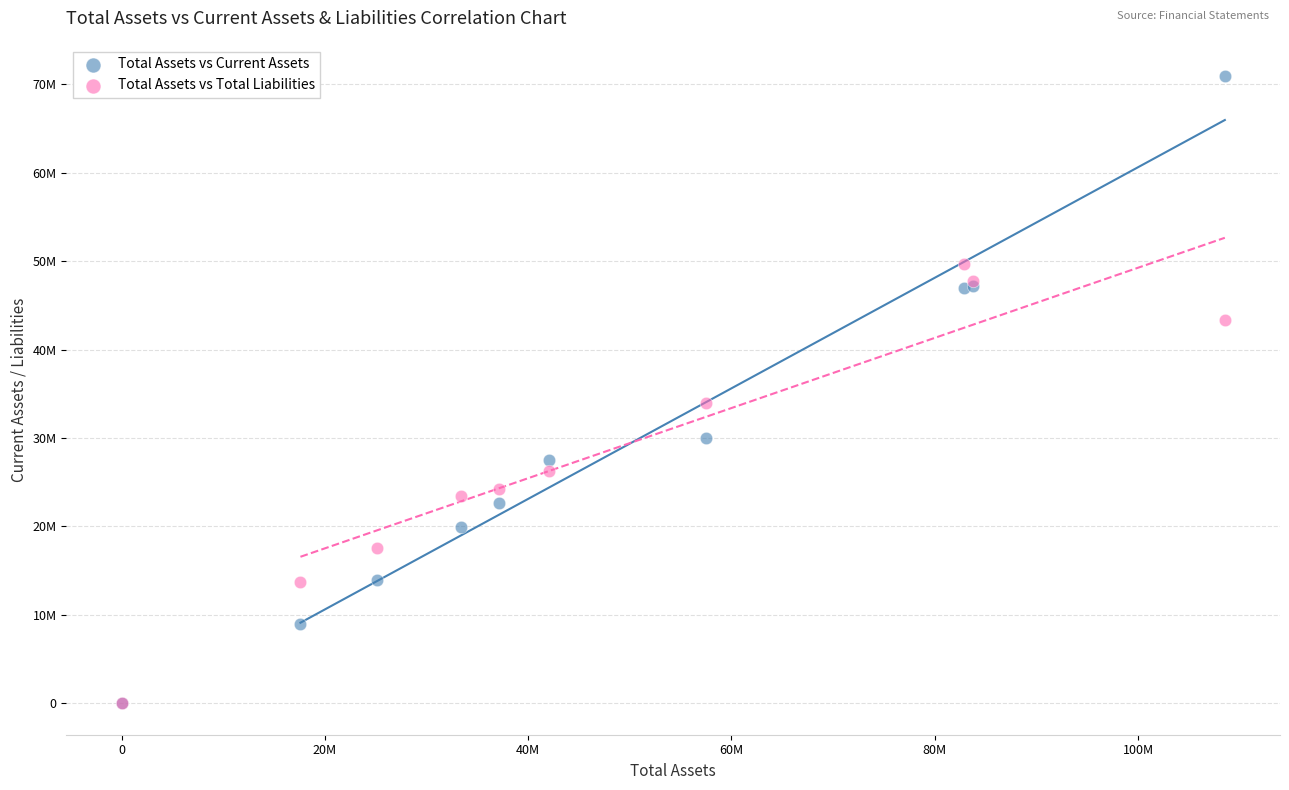

What are all the series names shown in the legend?

Total Assets vs Current Assets, Total Assets vs Total Liabilities